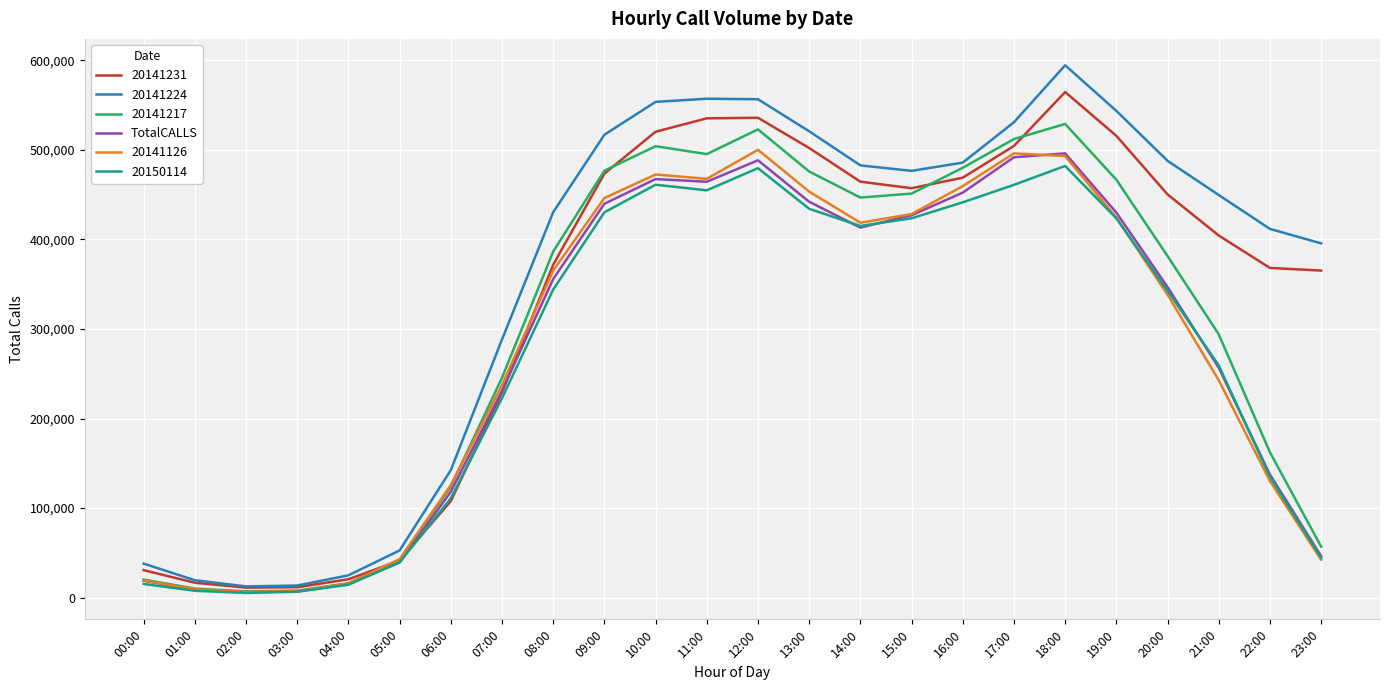

Is it true that 20150114 equals 12266 at 05:00?

False